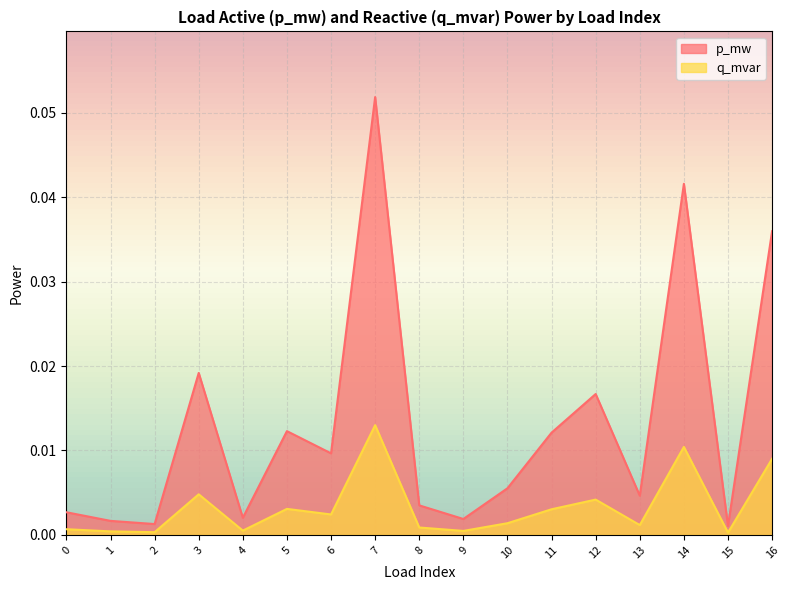

Which series has the largest total across all categories?

p_mw